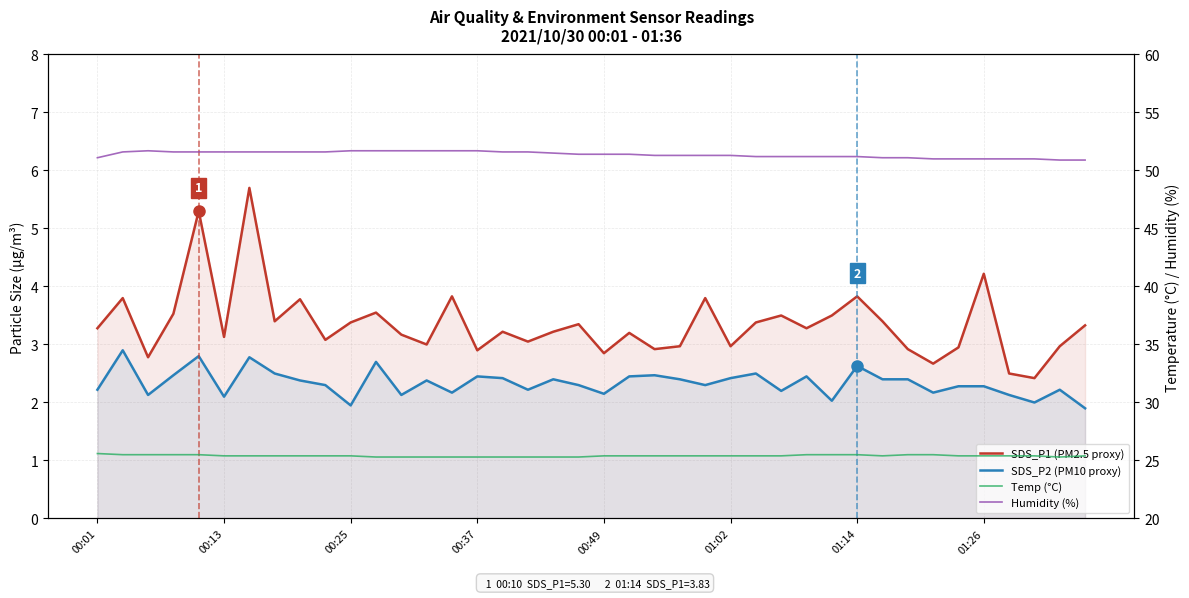

Does the chart display data point markers on the line(s)?

No